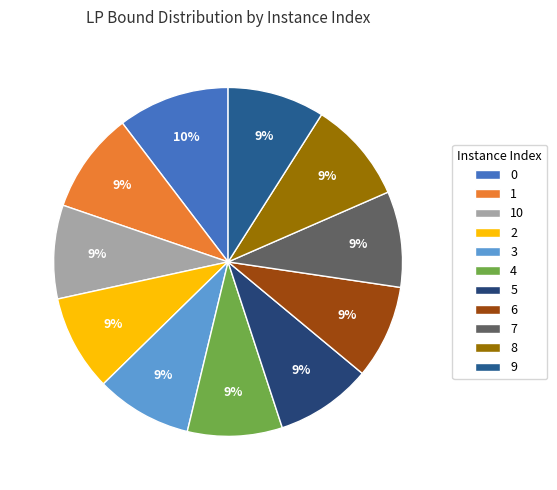

Is the sum of 9 and 3 greater than half?

No